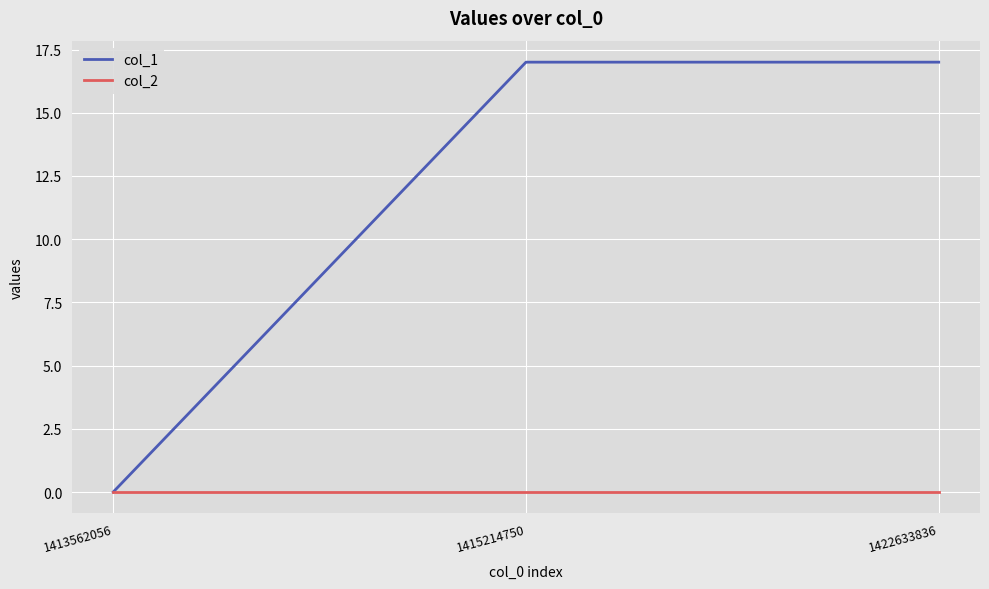

At how many categories does at least one series exceed 1?

2